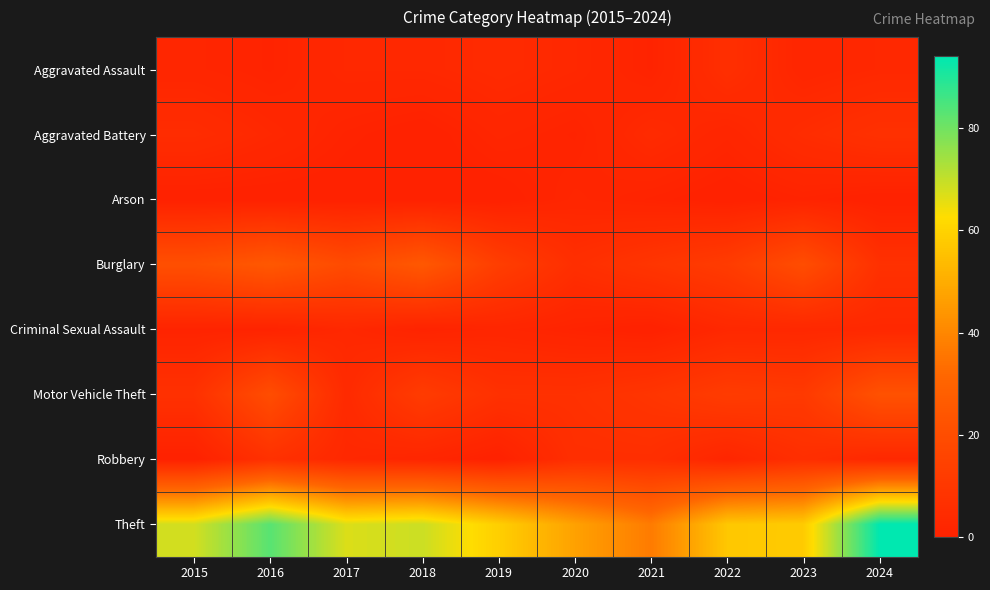

Reading right to left, list all the values displayed in this chart.

Aggravated Assault: 2024=3	2023=2	2022=6	2021=1	2020=3	2019=4	2018=3	2017=3	2016=1	2015=2
Aggravated Battery: 2024=7	2023=5	2022=2	2021=4	2020=1	2019=2	2018=0	2017=1	2016=3	2015=5
Arson: 2024=0	2023=1	2022=0	2021=1	2020=2	2019=0	2018=0	2017=0	2016=0	2015=0
Burglary: 2024=7	2023=20	2022=12	2021=9	2020=6	2019=13	2018=25	2017=19	2016=25	2015=21
Criminal Sexual Assault: 2024=3	2023=3	2022=3	2021=0	2020=1	2019=2	2018=1	2017=3	2016=1	2015=1
Motor Vehicle Theft: 2024=22	2023=11	2022=12	2021=9	2020=7	2019=7	2018=12	2017=4	2016=20	2015=7
Robbery: 2024=3	2023=6	2022=2	2021=6	2020=6	2019=0	2018=2	2017=3	2016=7	2015=0
Theft: 2024=94	2023=58	2022=57	2021=37	2020=47	2019=59	2018=69	2017=67	2016=83	2015=68